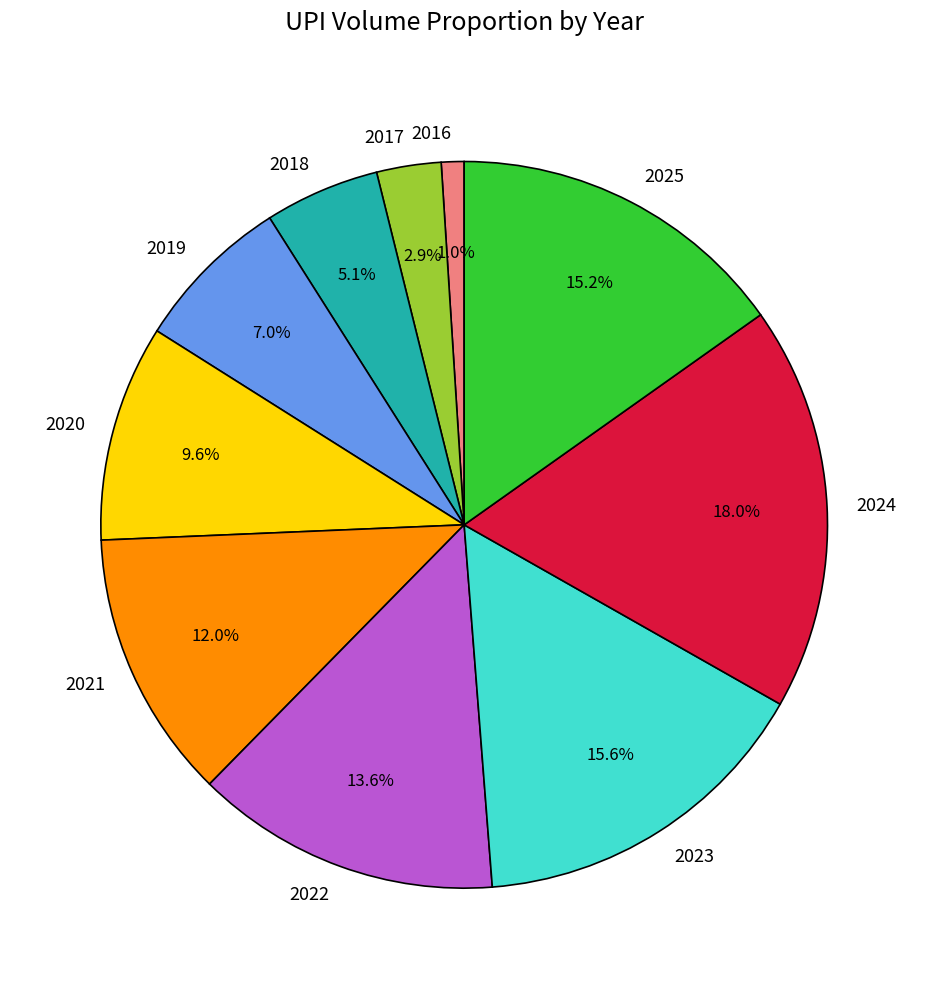

Combined, do 2018 and 2020 account for over 50%?

No